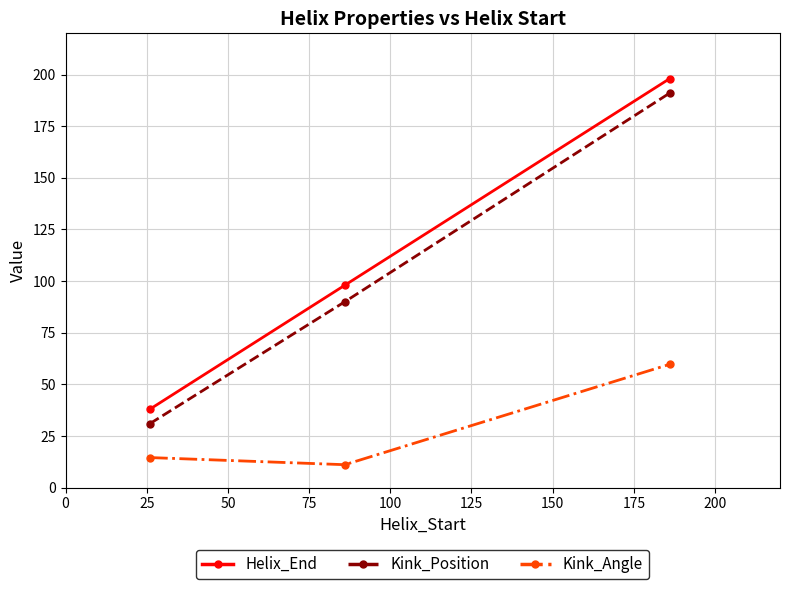

What is the lowest value of the Kink_Angle series?

11.1